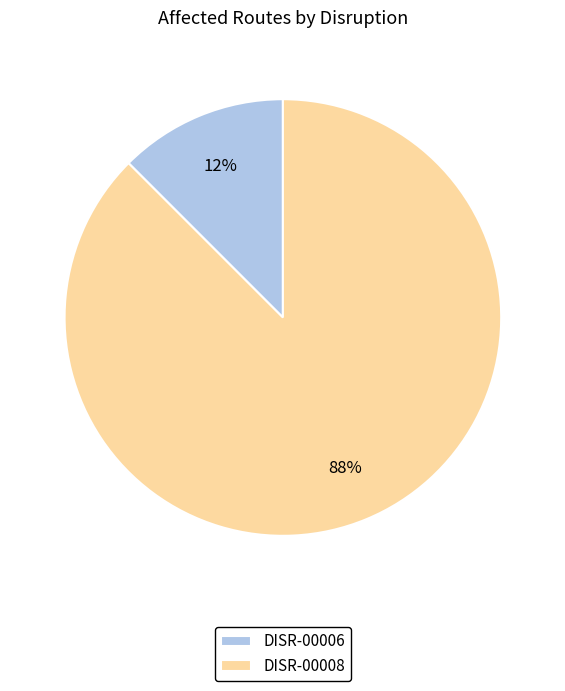

Rank the categories by value from lowest to highest.

DISR-00006, DISR-00008